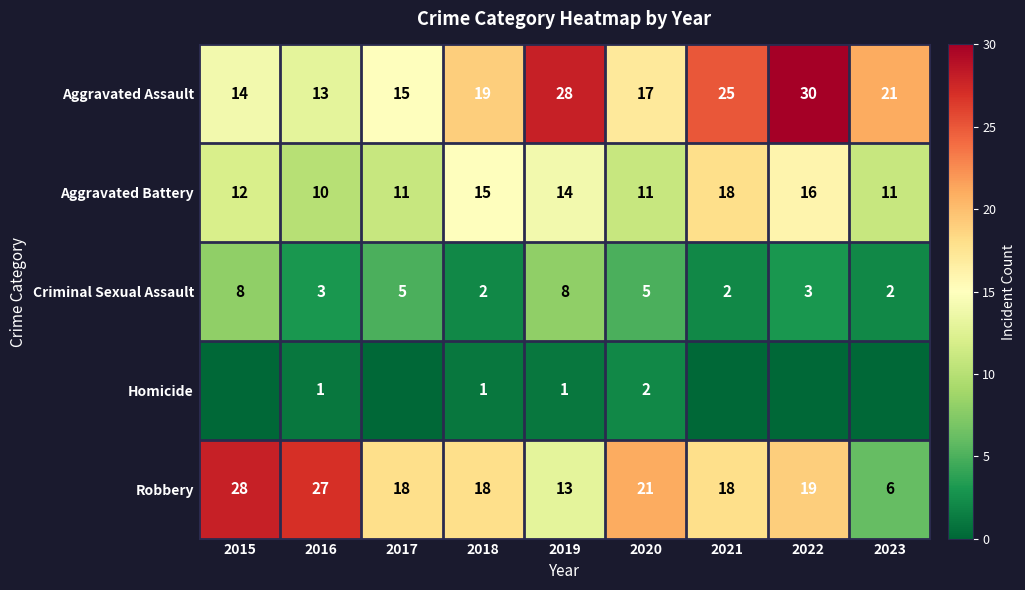

What is the difference between the second highest and second lowest values in the Robbery series?

14